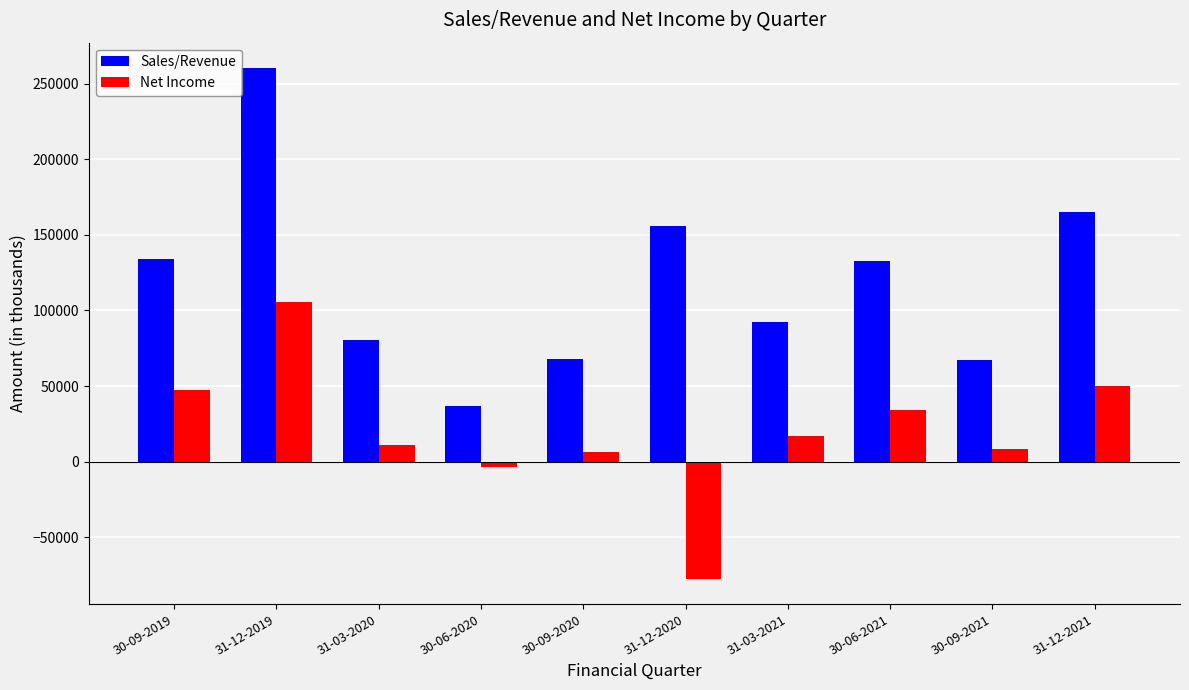

What is the greatest value displayed?

260174.9